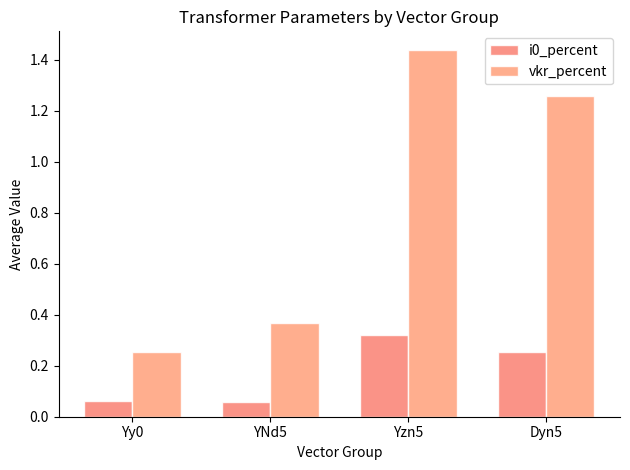

What is the label of the 3rd bar from the right?

YNd5